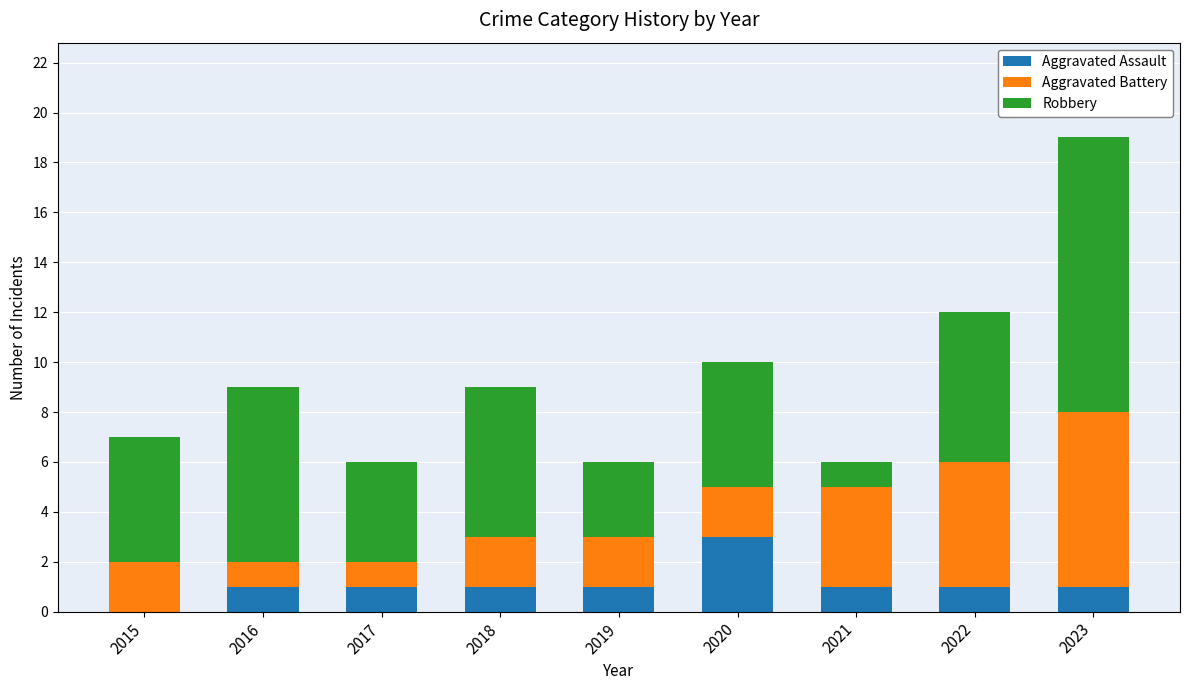

Is it true that Aggravated Assault equals 3 at 2020?

True